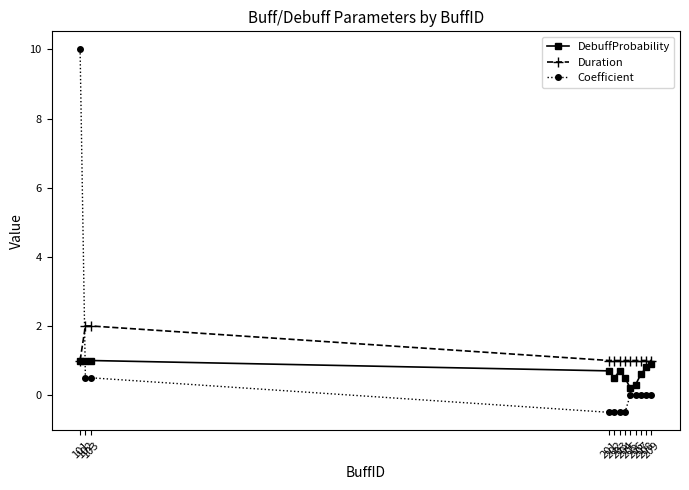

What are all the series names shown in the legend?

DebuffProbability, Duration, Coefficient